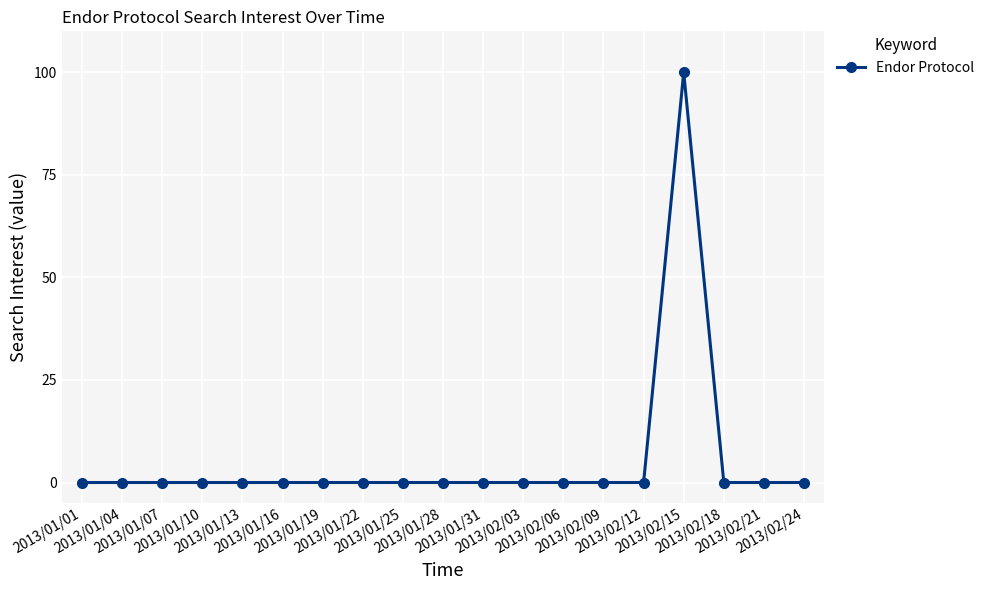

True or false: there are more than 0 points higher than both neighbors.

True